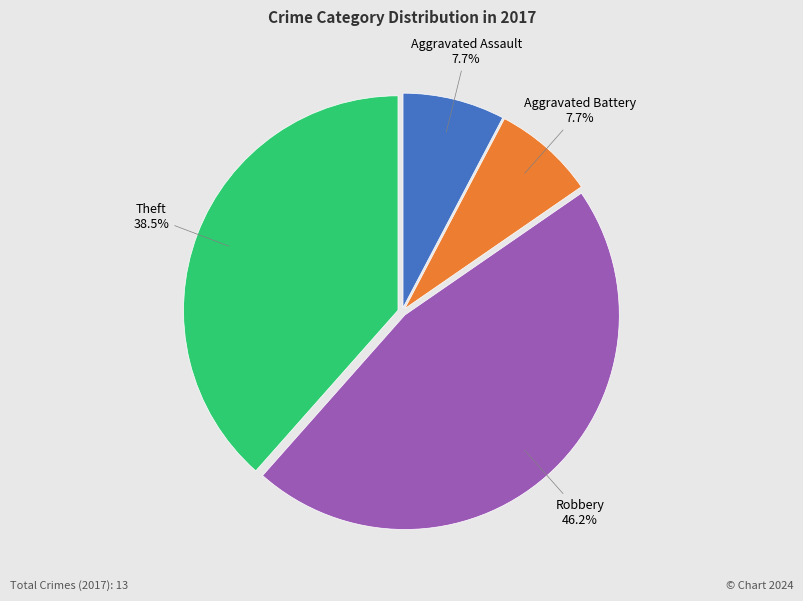

To the nearest percent, what is the average slice percentage?

25%